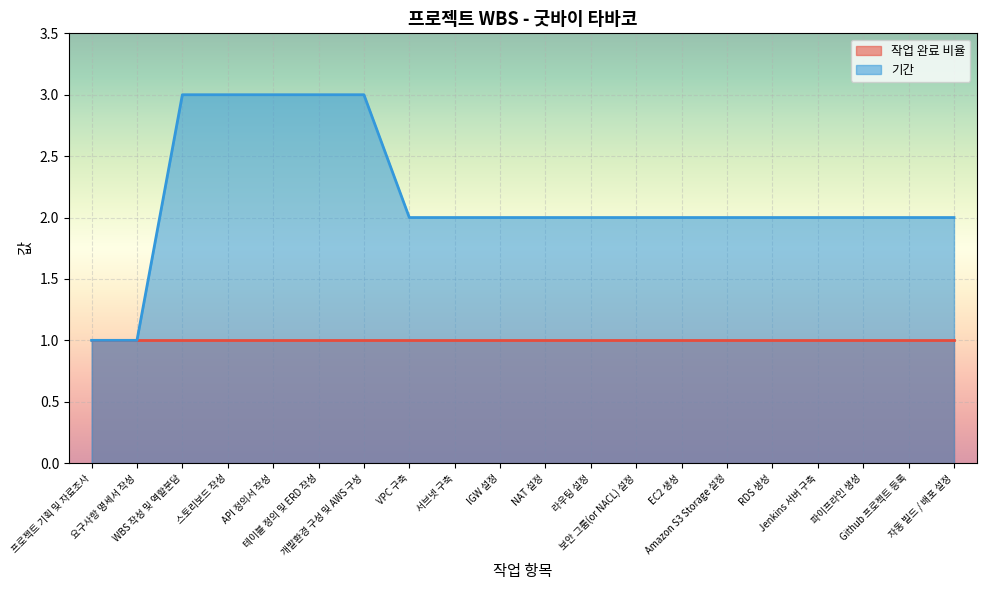

What is the greatest value displayed?

3